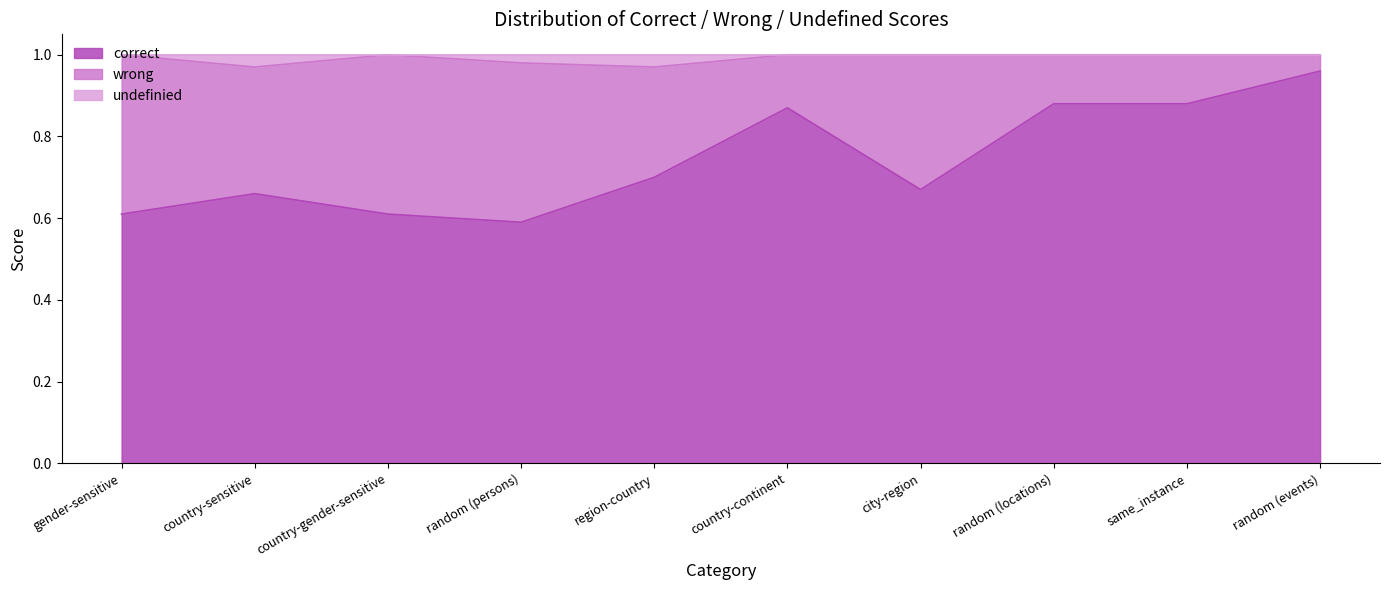

Is it true that correct equals 0.6 at random (persons)?

True